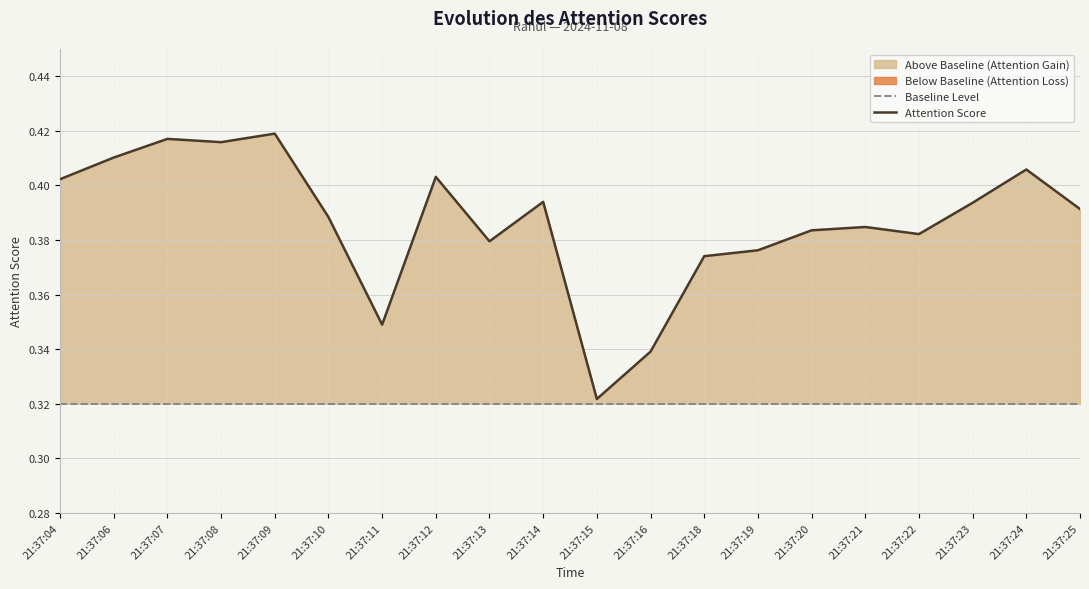

Where is the first local minimum?

21:37:08